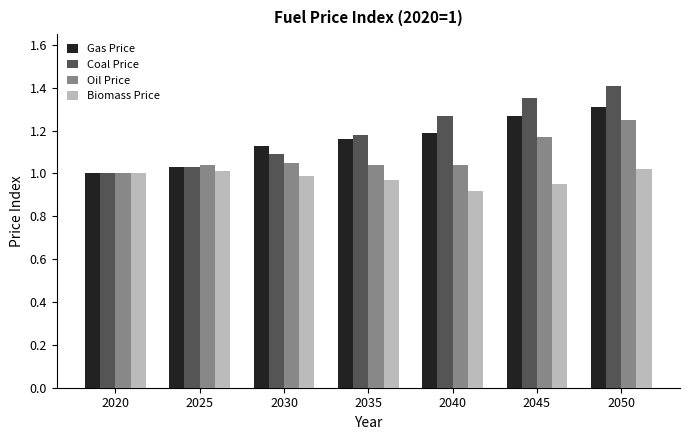

At which label does Gas Price reach its minimum?

2020